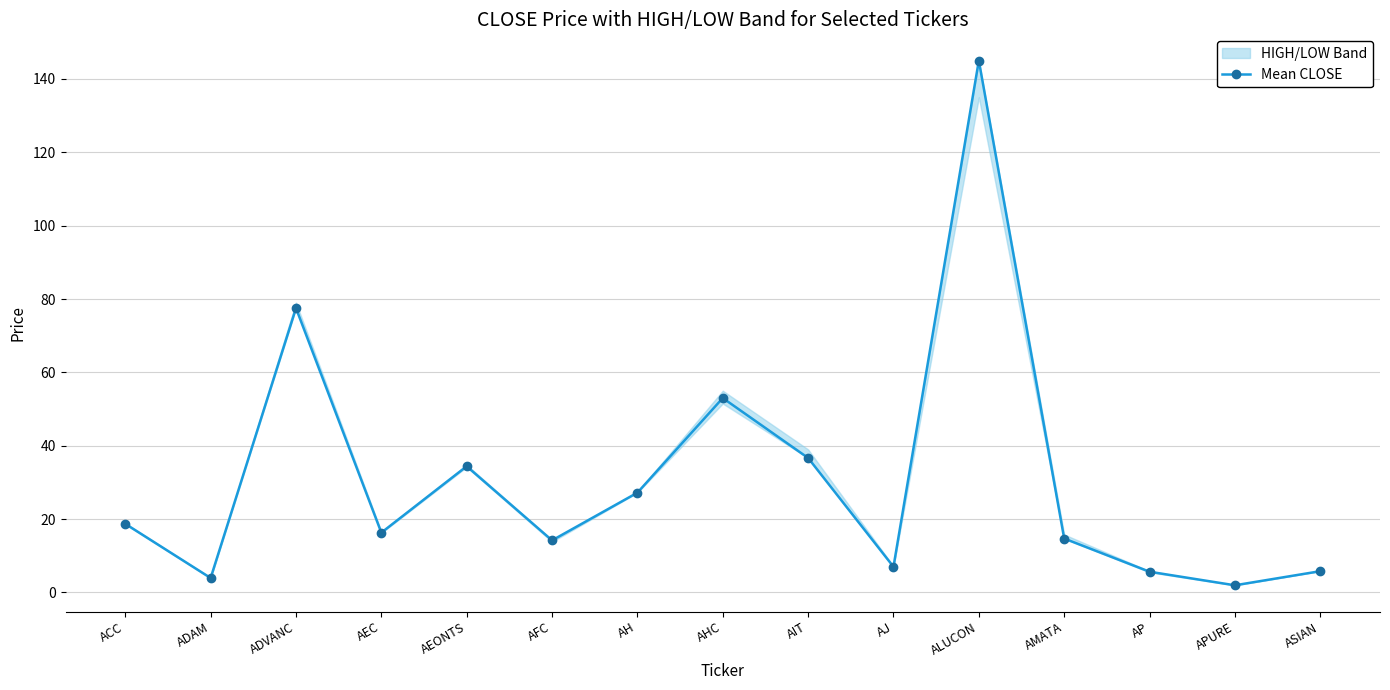

List the labels in order of value, largest first.

ALUCON, ADVANC, AHC, AIT, AEONTS, AH, ACC, AEC, AMATA, AFC, AJ, ASIAN, AP, ADAM, APURE